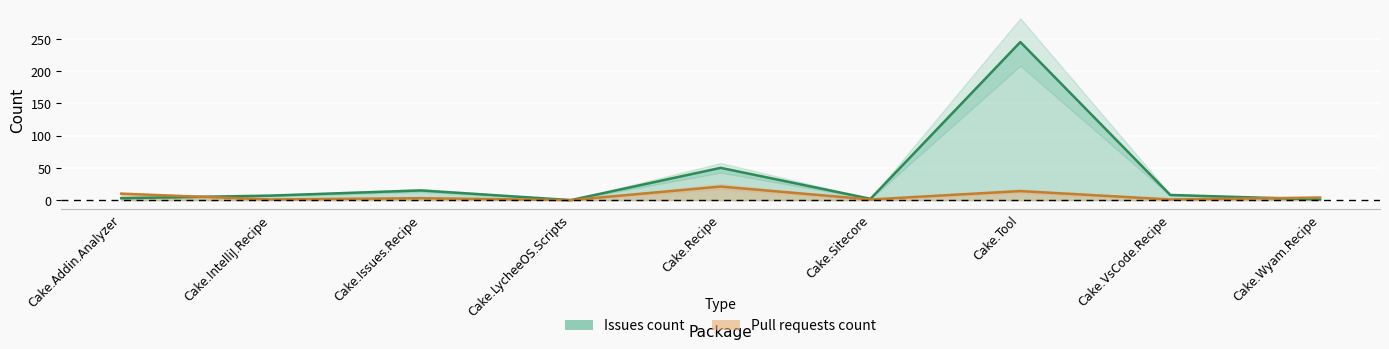

Reading left to right, transcribe all the data shown in this chart.

Issues count: Cake.Addin.Analyzer=3	Cake.IntelliJ.Recipe=7	Cake.Issues.Recipe=15	Cake.LycheeOS.Scripts=0	Cake.Recipe=50	Cake.Sitecore=2	Cake.Tool=245	Cake.VsCode.Recipe=8	Cake.Wyam.Recipe=1
Pull requests count: Cake.Addin.Analyzer=10	Cake.IntelliJ.Recipe=1	Cake.Issues.Recipe=3	Cake.LycheeOS.Scripts=0	Cake.Recipe=21	Cake.Sitecore=1	Cake.Tool=14	Cake.VsCode.Recipe=1	Cake.Wyam.Recipe=4